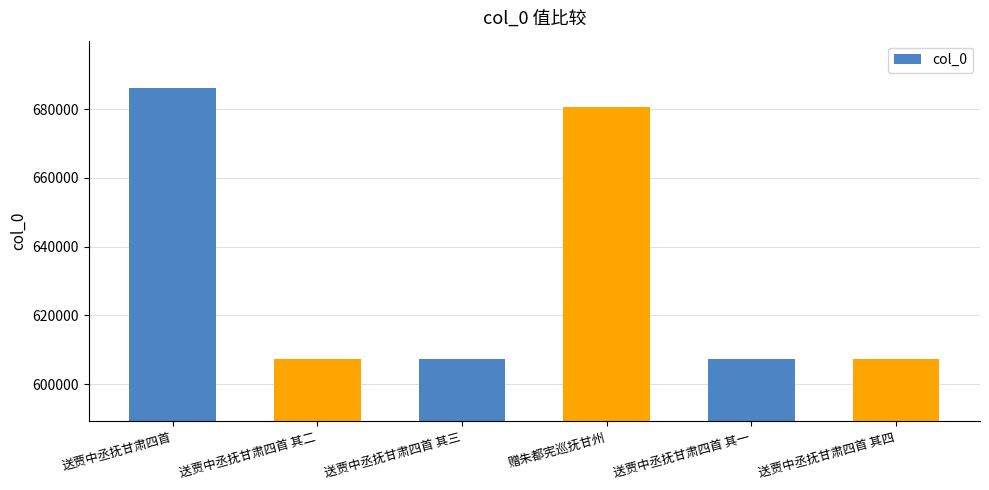

How many distinct data groups are displayed?

1